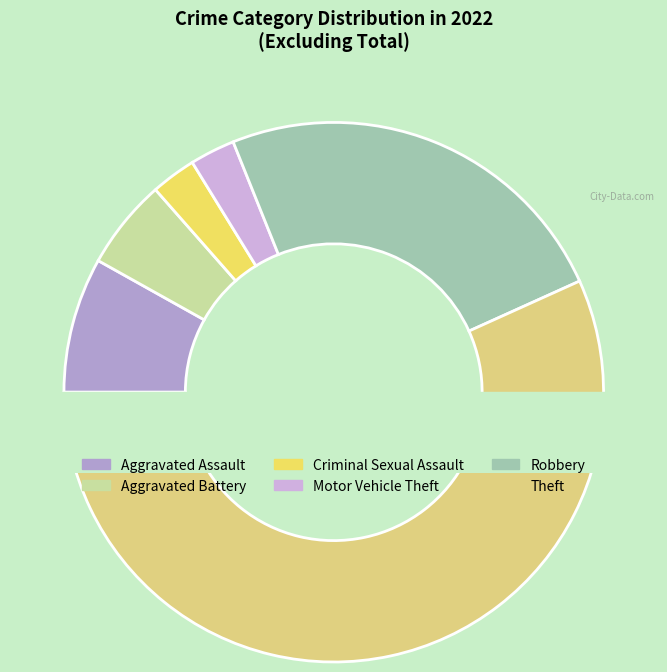

Do Aggravated Battery and Aggravated Assault together represent more than half of the pie?

No